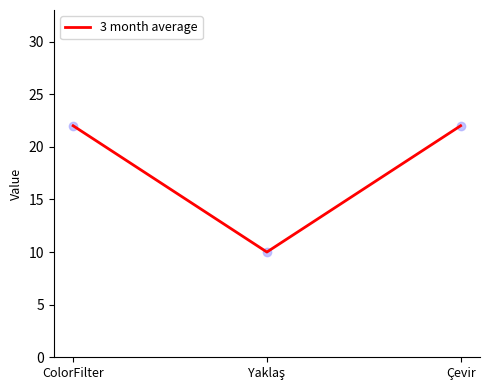

What is the ratio of the value at ColorFilter to the value at Çevir?

1.0